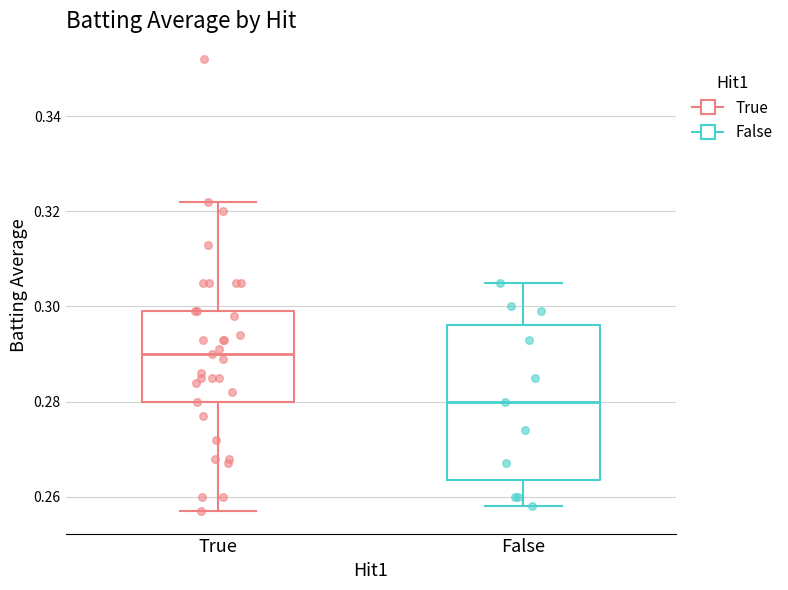

Which box is the tallest, from its lower edge to its upper edge?

False